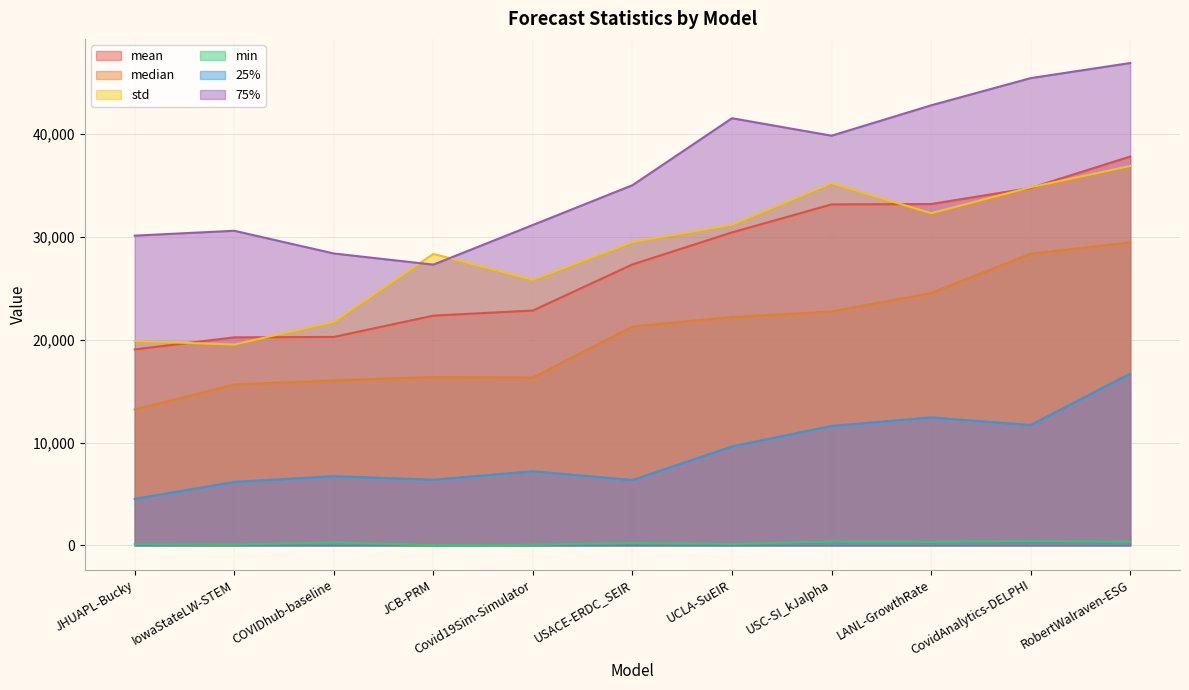

What is the smallest value displayed?

28.7